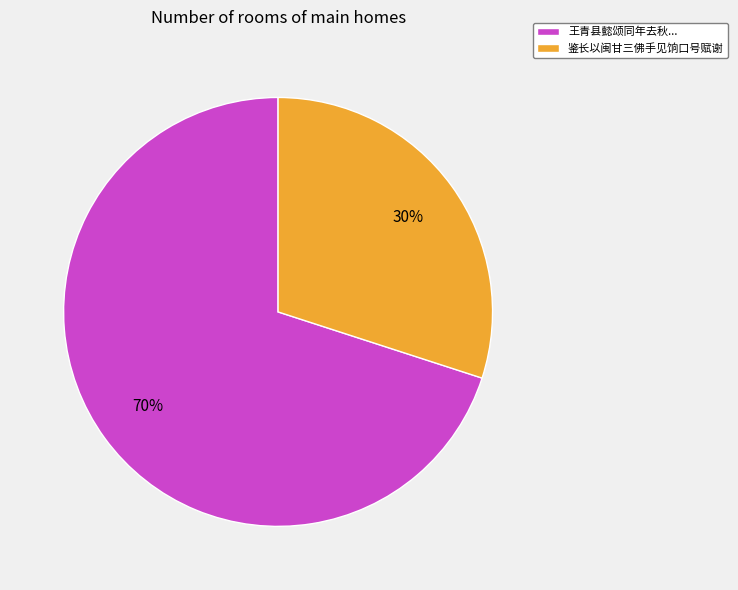

What percentage is the 王青县懿颂同年去秋... slice, to the nearest percent?

70%